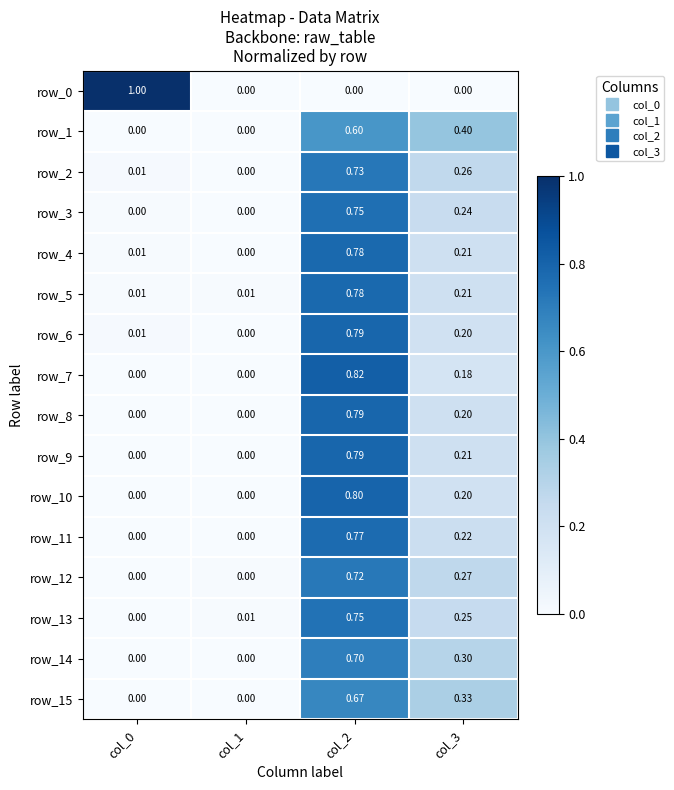

At how many categories does at least one series exceed 0?

4